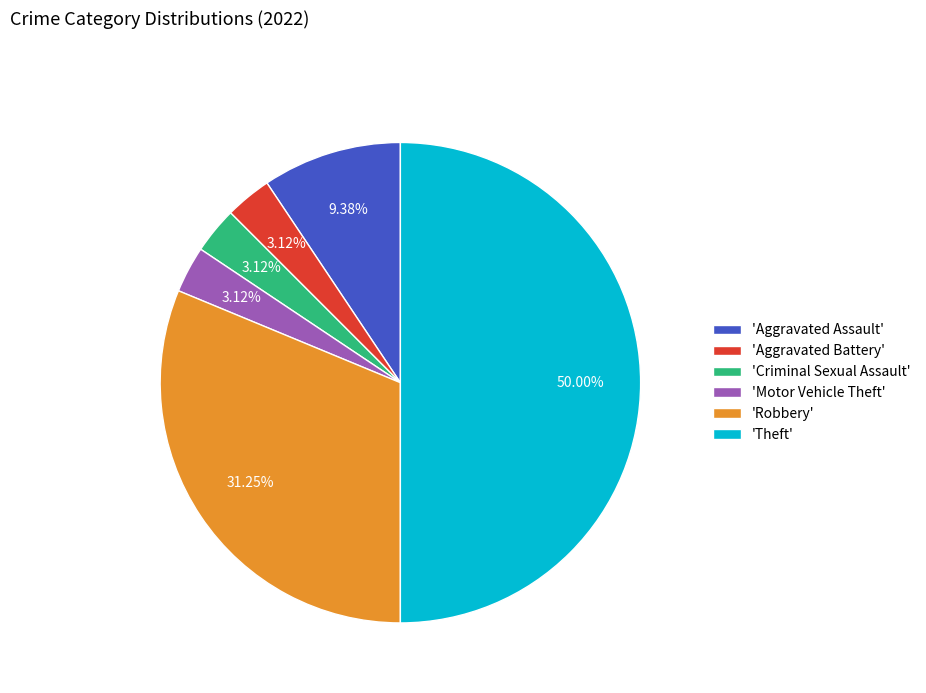

What is the largest slice in the pie chart?

'Theft'